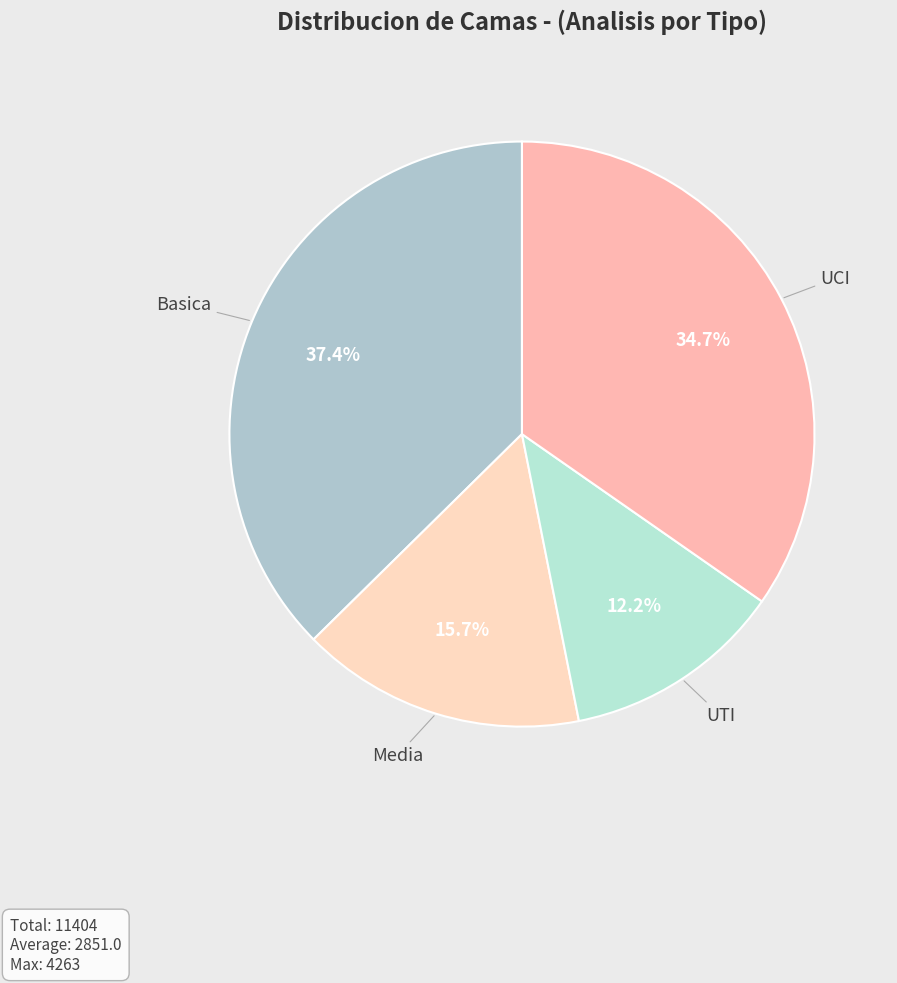

Is it true that Basica is 37% of the pie?

True